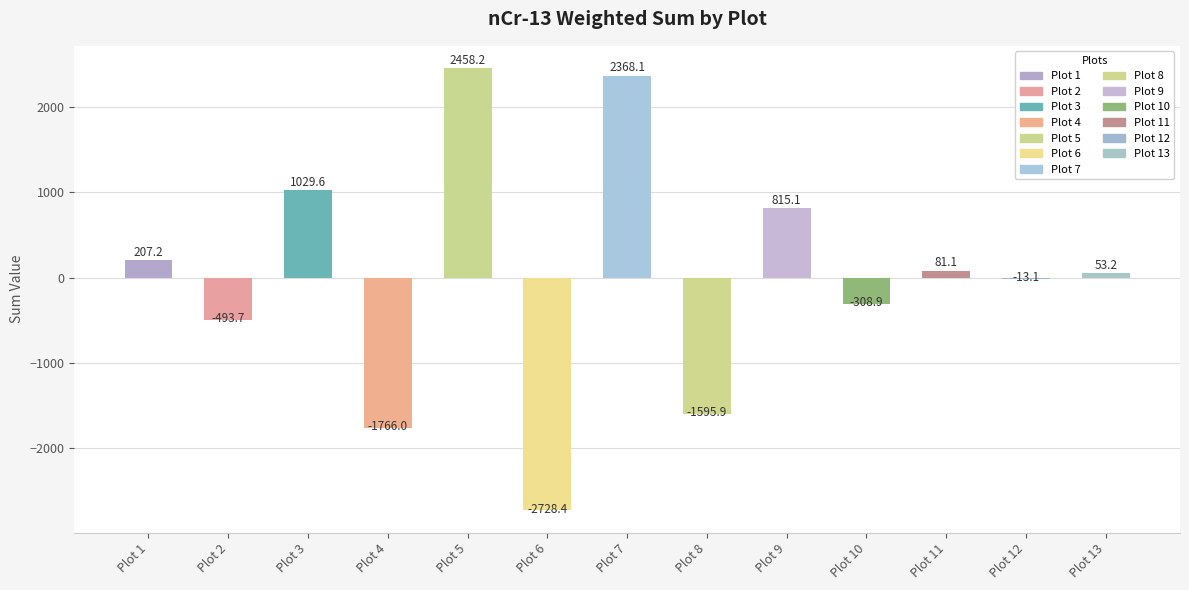

How many values are below 53?

6